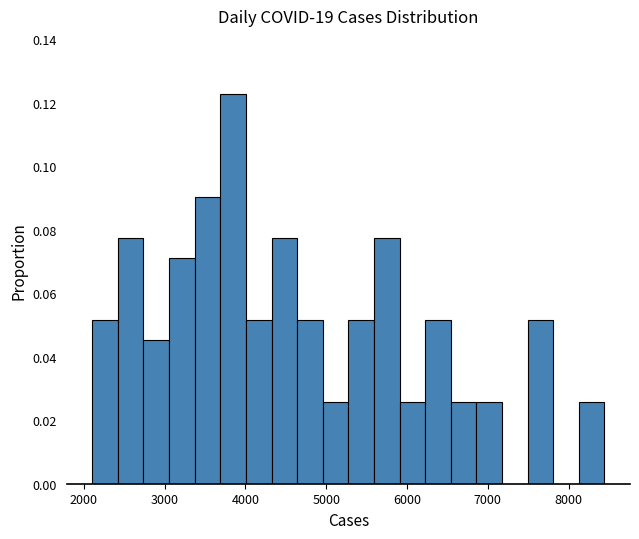

Around what value on the x-axis is the tallest bar? Give the approximate position of its centre, as read against the axis.

3800